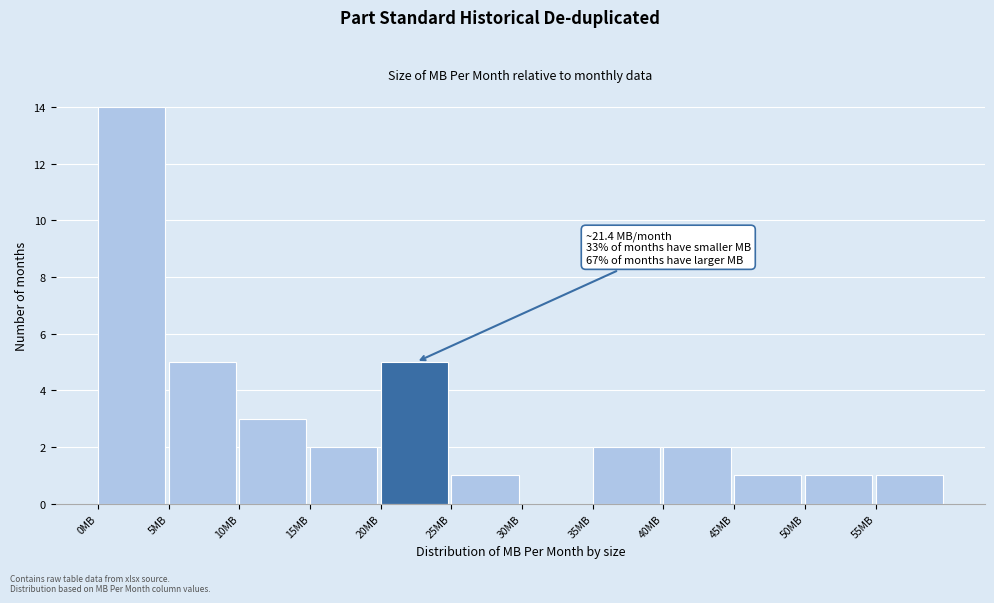

Which range on the x-axis has the tallest bar?

0 to 5